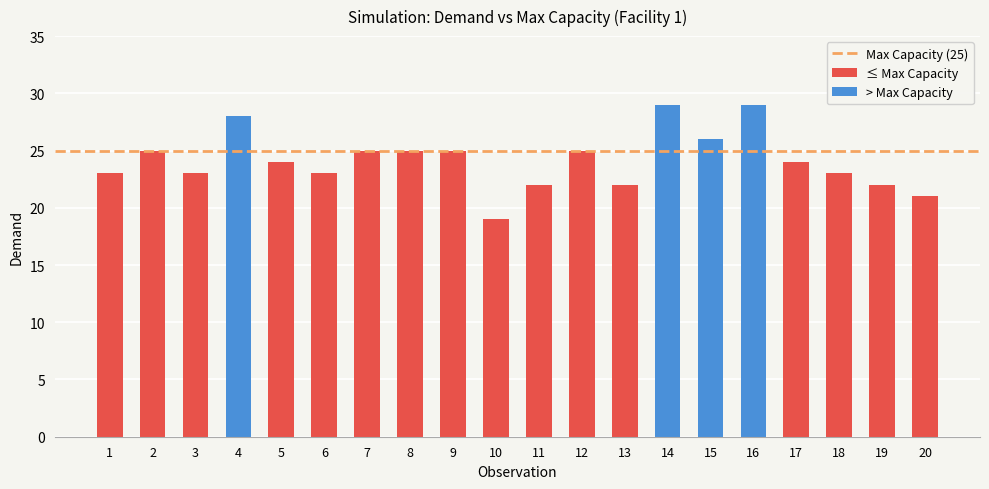

True or false: the data shows 21 at 20.

True